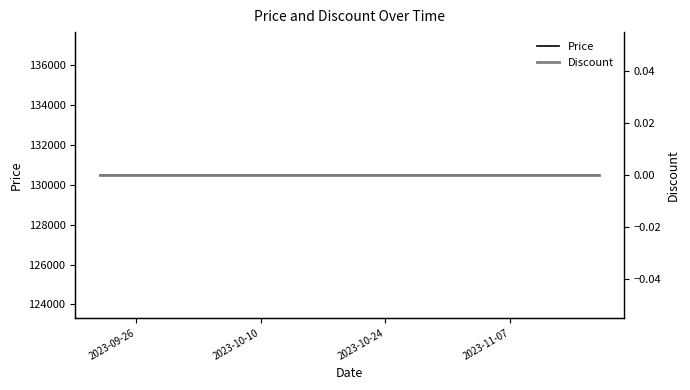

True or false: Price and Discount cross at least once.

False